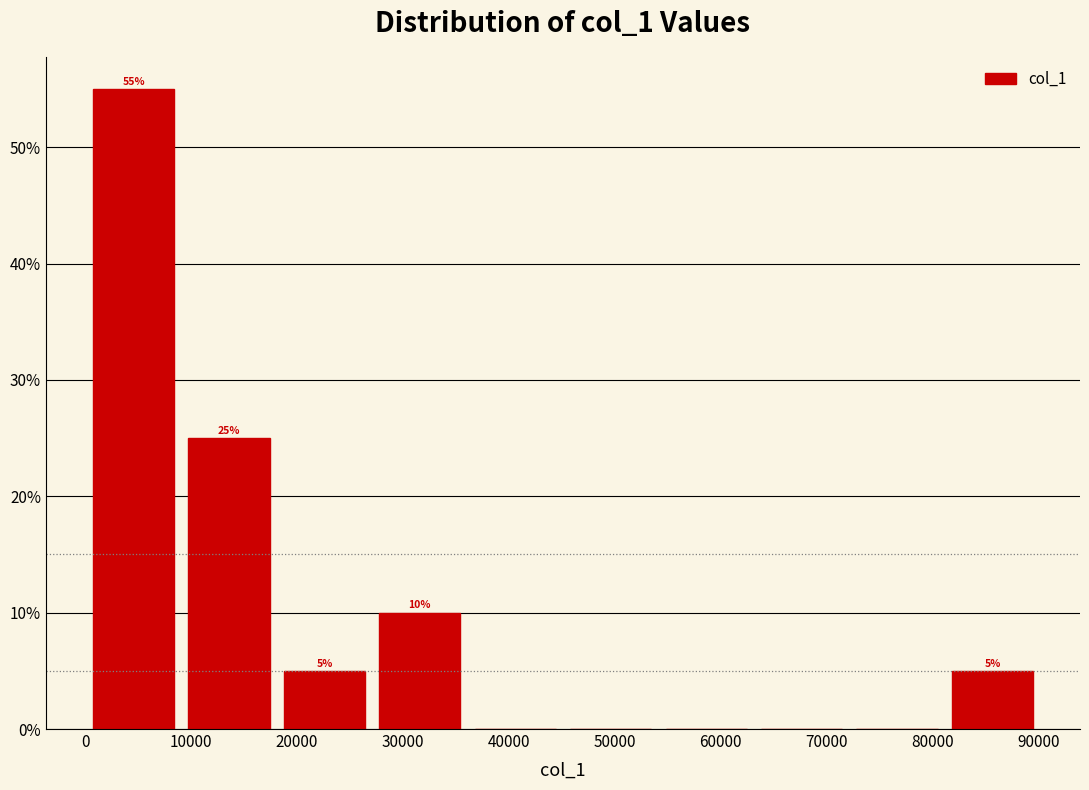

Over which range of the x-axis is the bar tallest?

0 to 9000